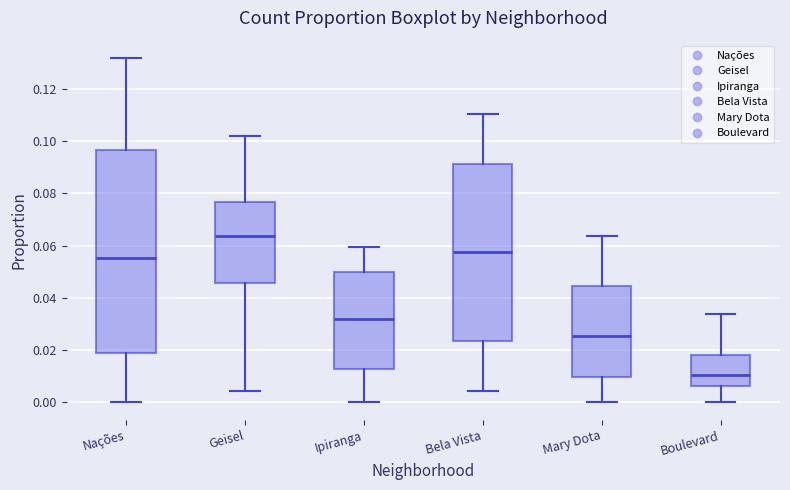

Where is the upper edge of the box for Geisel on the y-axis? The values are not printed on the chart, so give them approximately, as read against the axis.

0.076